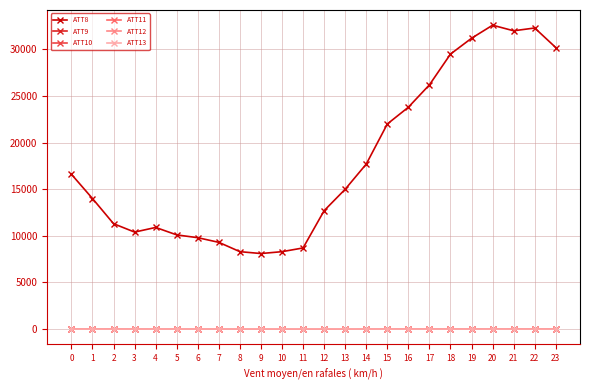

What is the value of the ATT13 point at the 3rd from the left?

-6.0